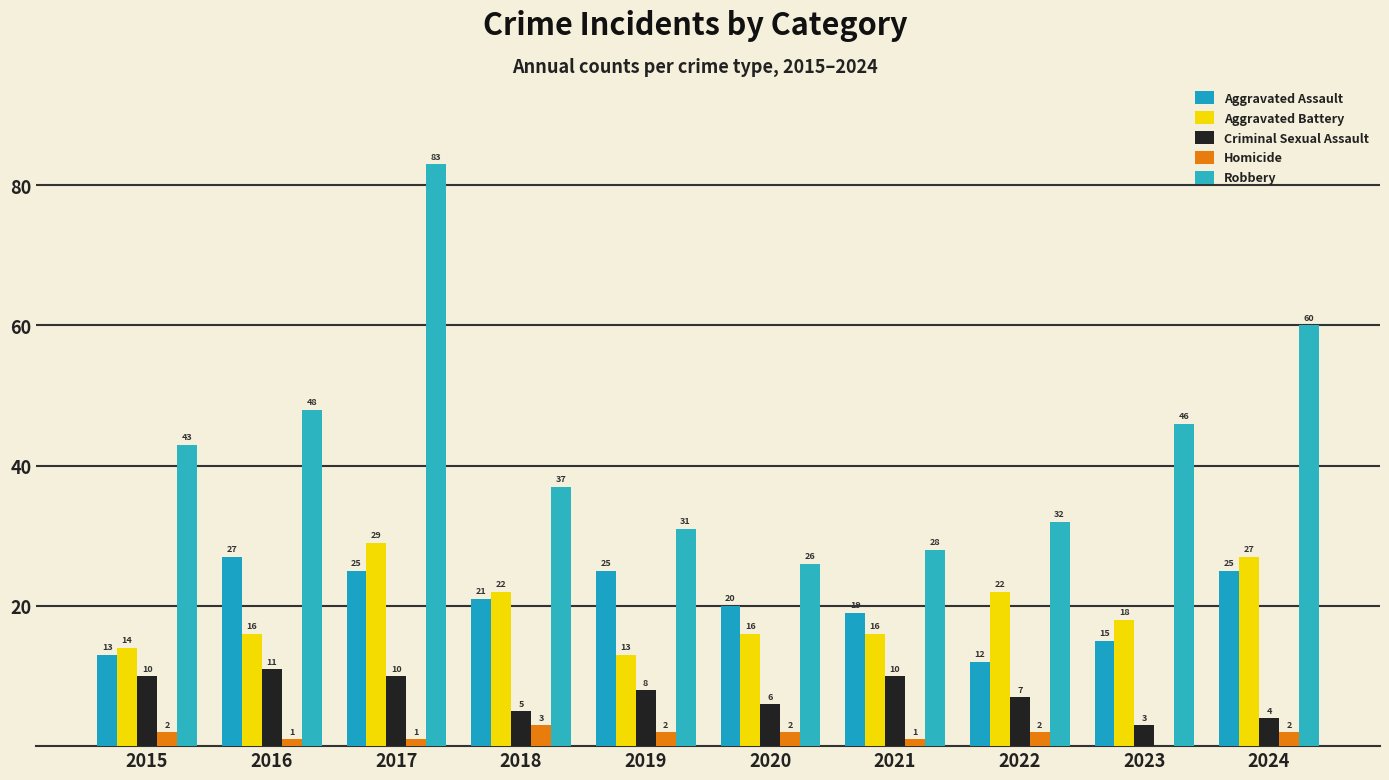

Which series has the largest range (max minus min)?

Robbery